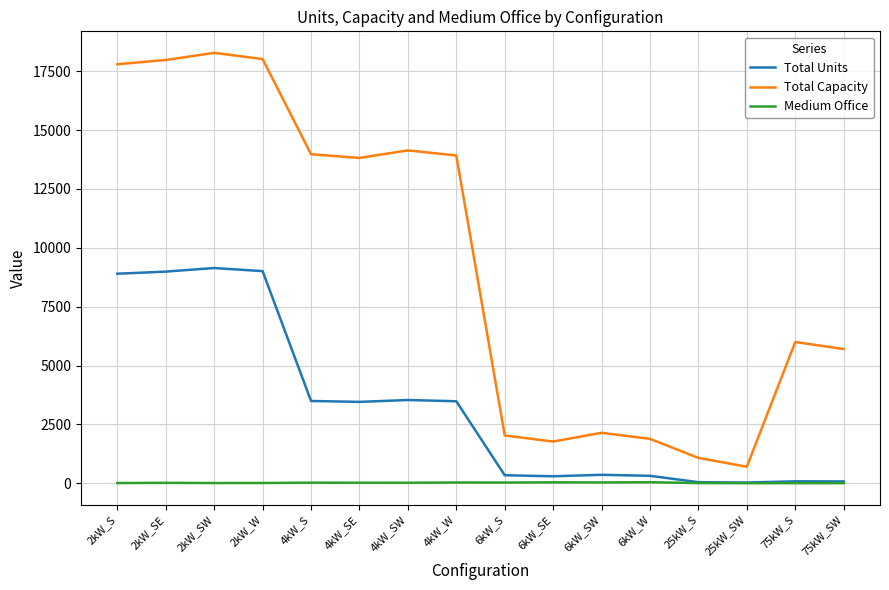

Which series has the largest total across all categories?

Total Capacity